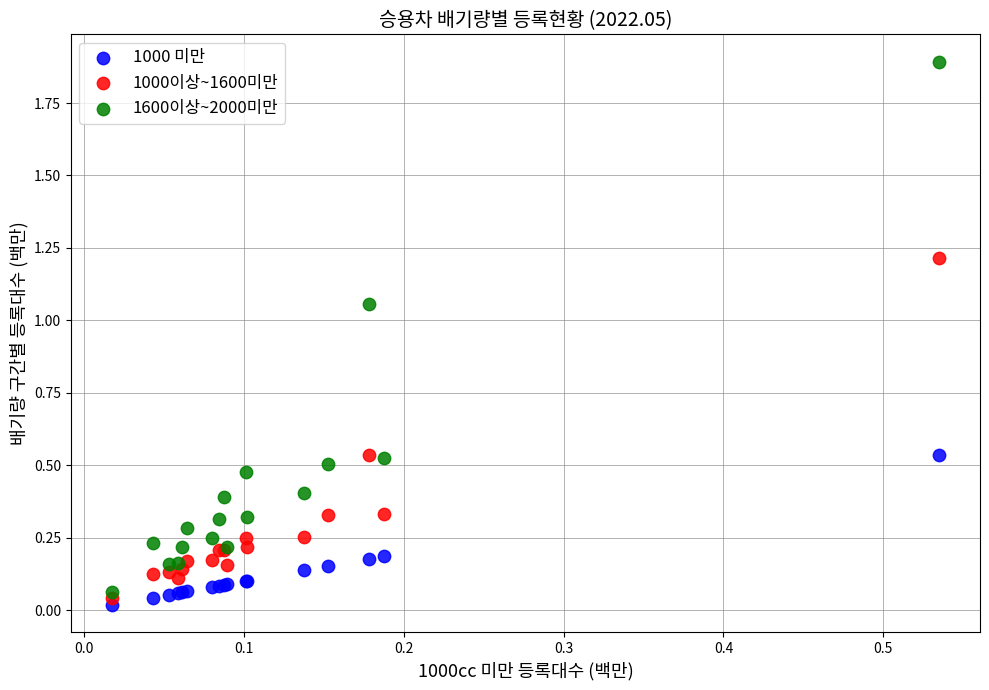

What are all the series names shown in the legend?

1000 미만, 1000이상~1600미만, 1600이상~2000미만